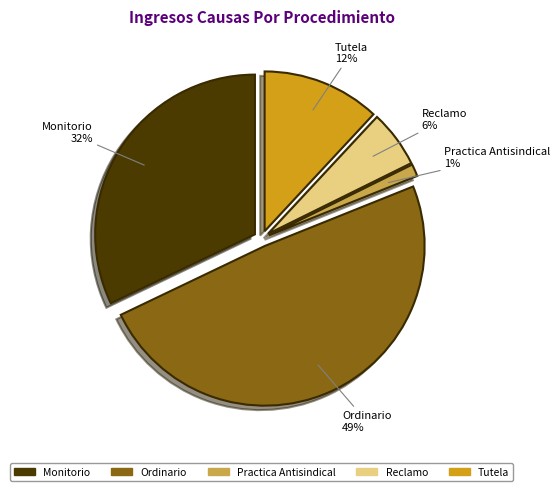

How many segments does this pie chart have?

5